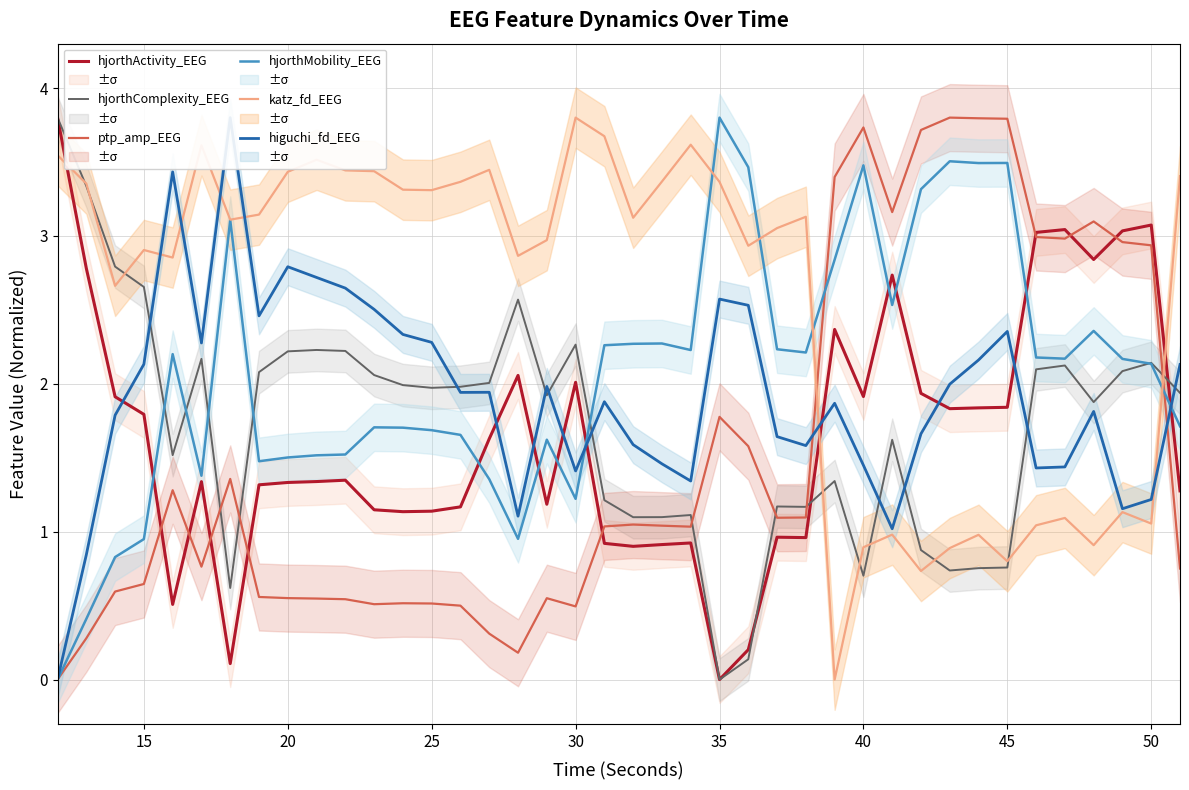

After their last crossing, which series has the higher values: ptp_amp_EEG or hjorthComplexity_EEG?

hjorthComplexity_EEG